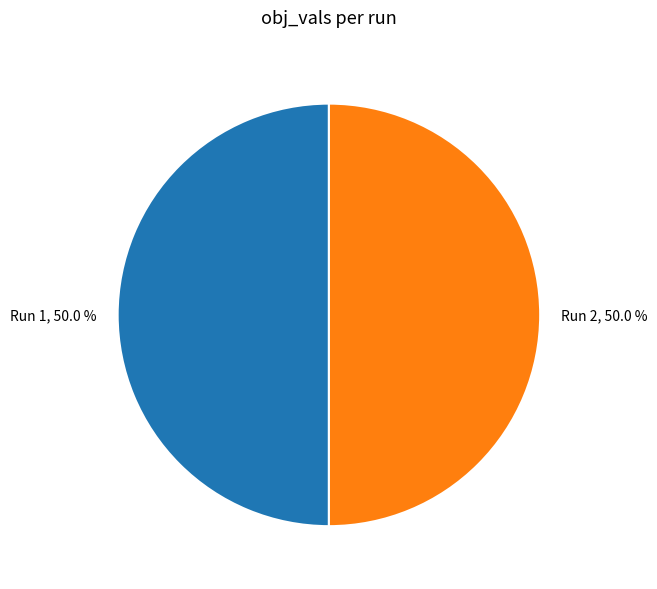

How many slices are in this pie chart?

2